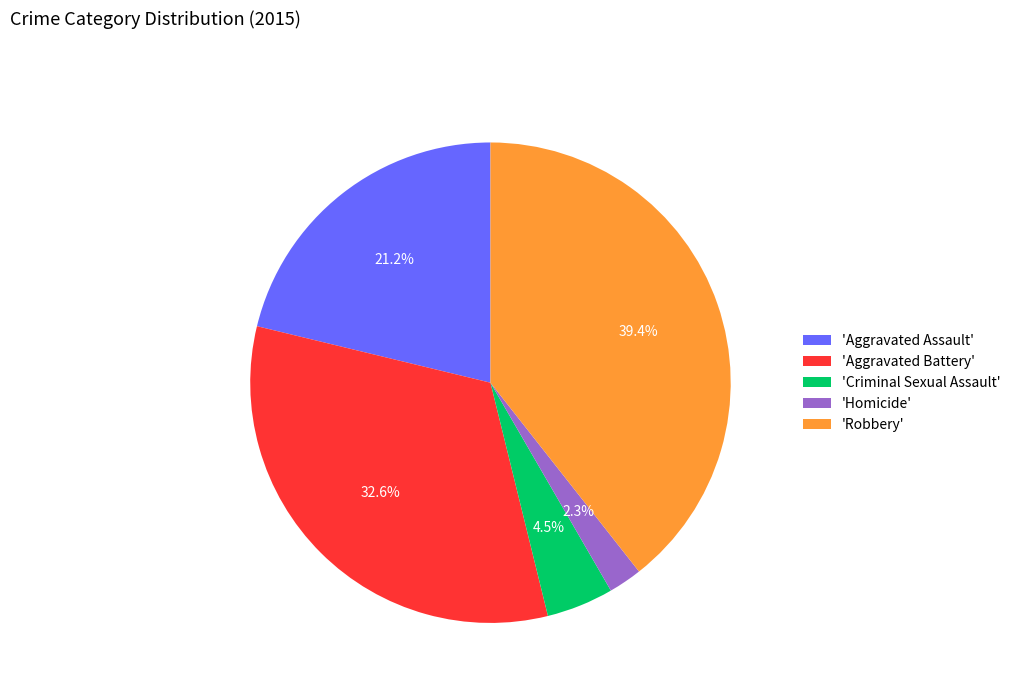

Between 'Aggravated Battery' and 'Robbery', which is larger?

'Robbery'